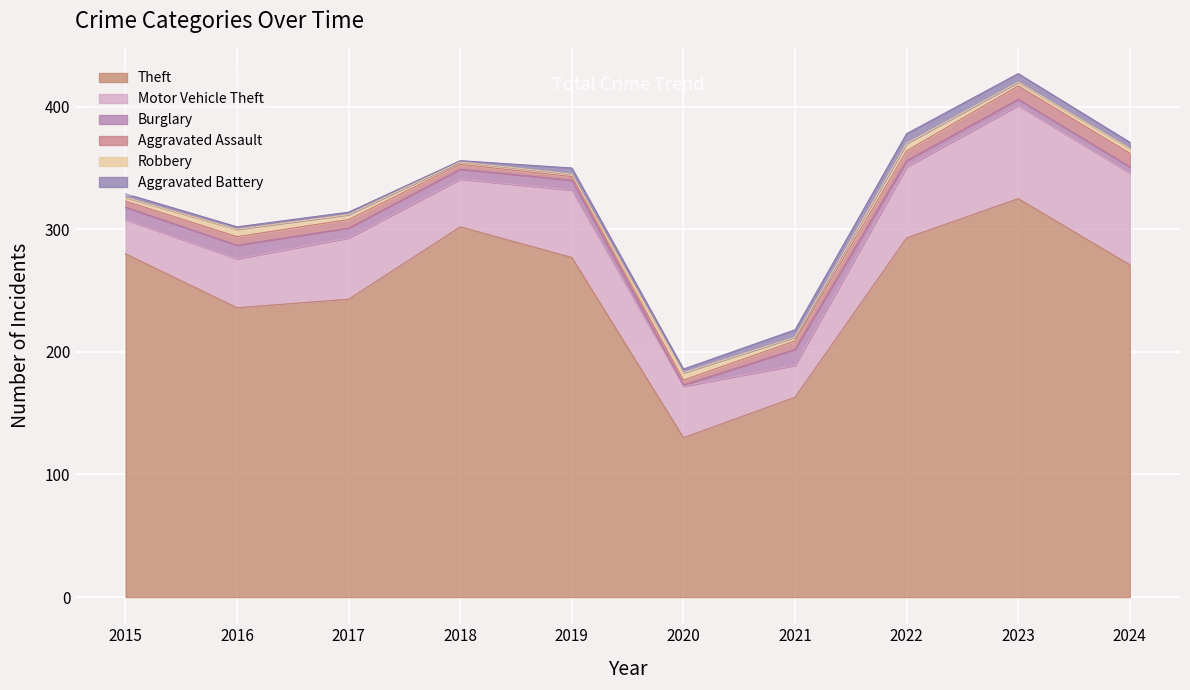

The Aggravated Battery series shows 2 at 2021. True or false?

False